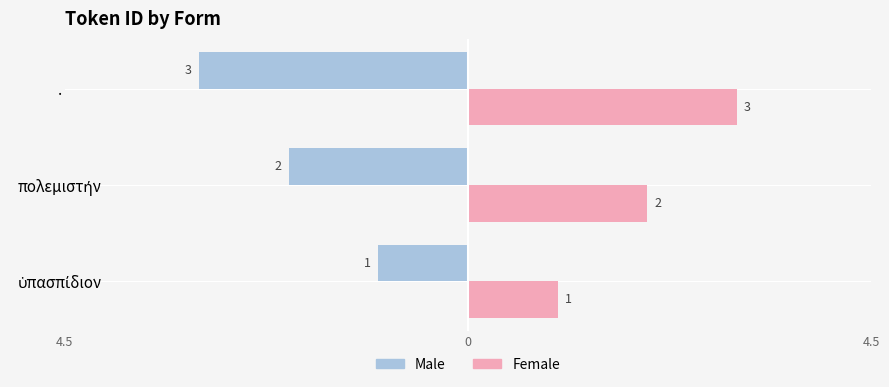

Which series has the largest range (max minus min)?

Male